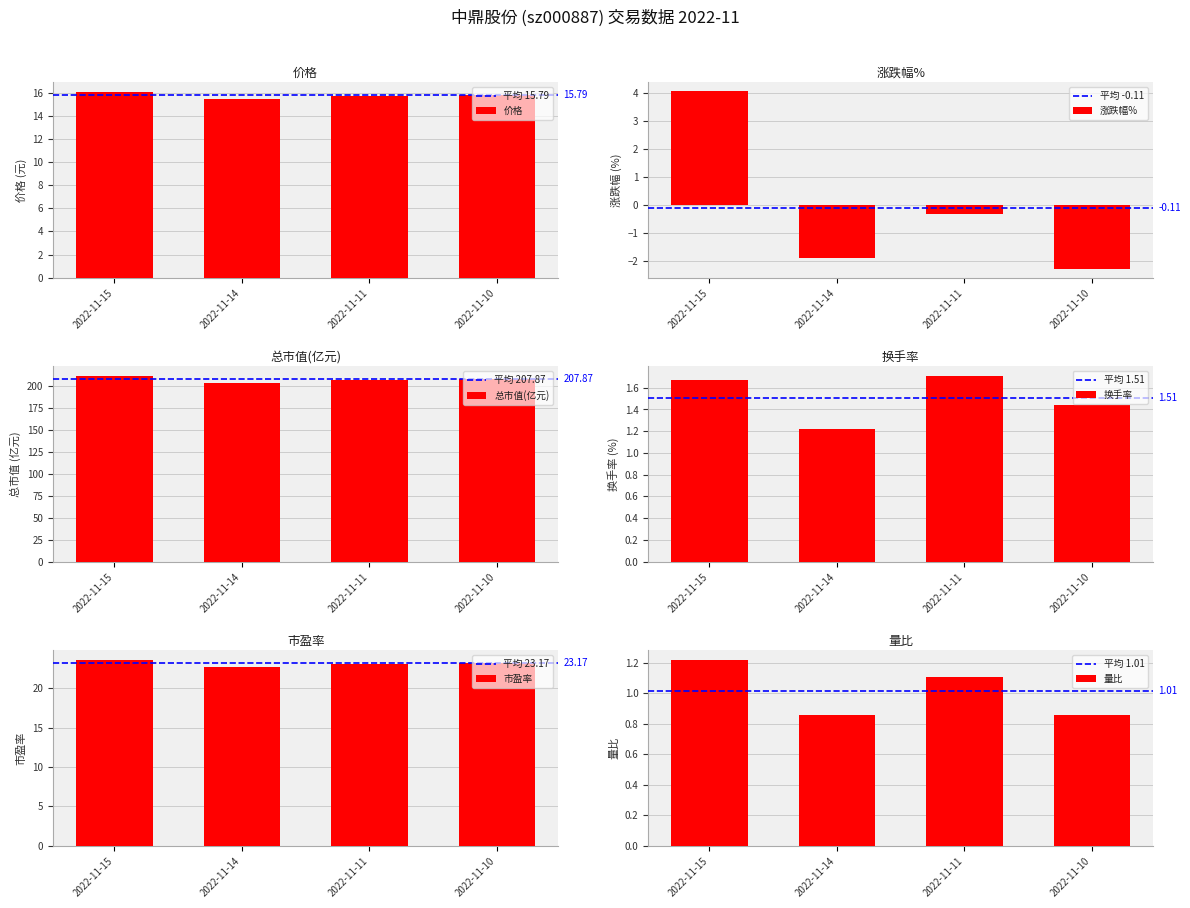

What is the value of the 涨跌幅% bar at the 1st from the left?

4.1